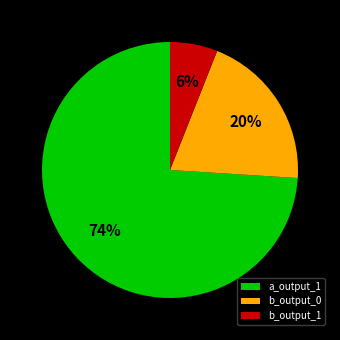

Which has a higher value, b_output_1 or b_output_0?

b_output_0